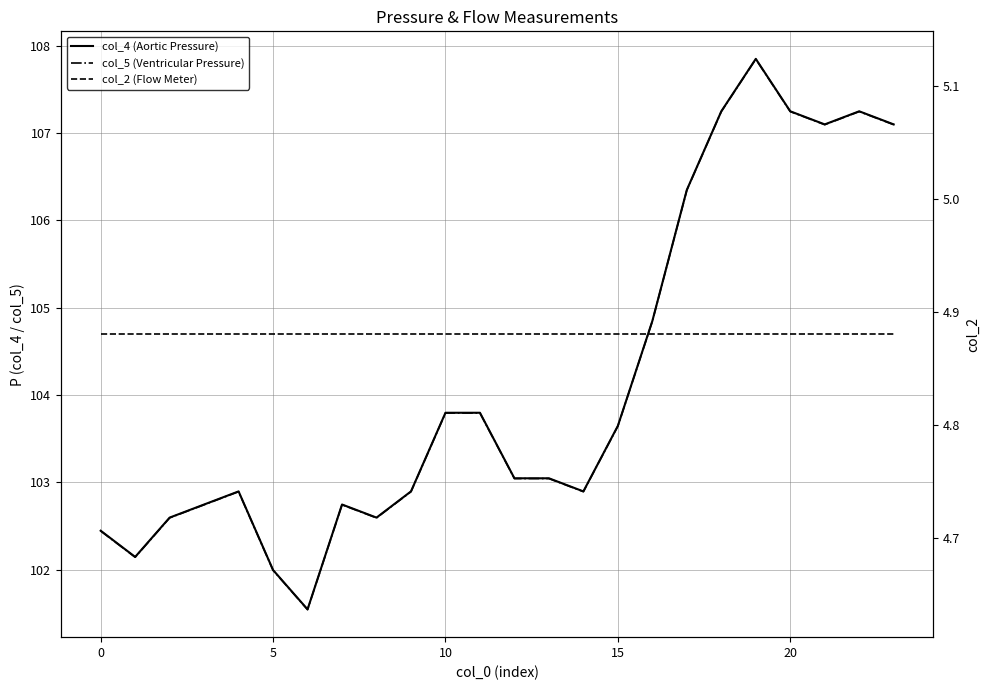

What is the lowest value of the col_5 (Ventricular Pressure) series?

101.5